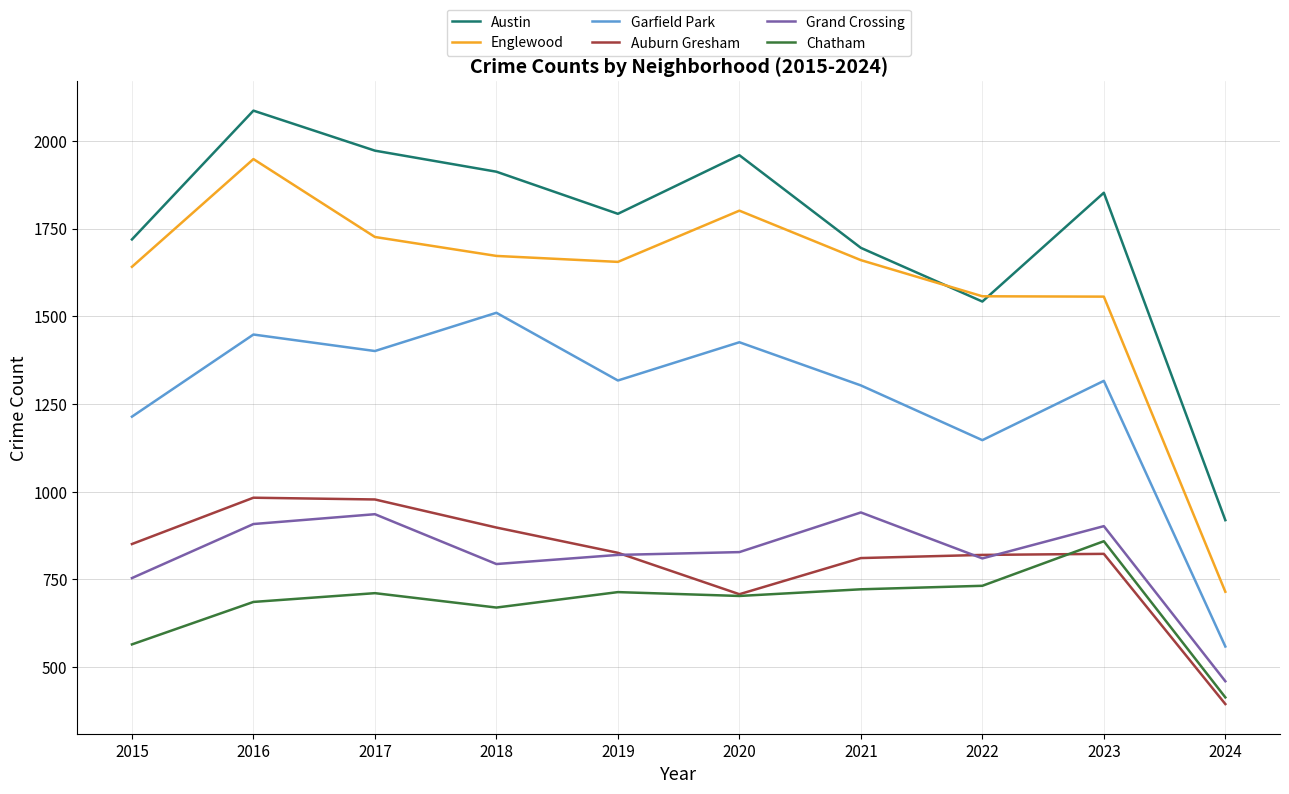

What is the difference between the Austin values at 2015 and 2023?

133